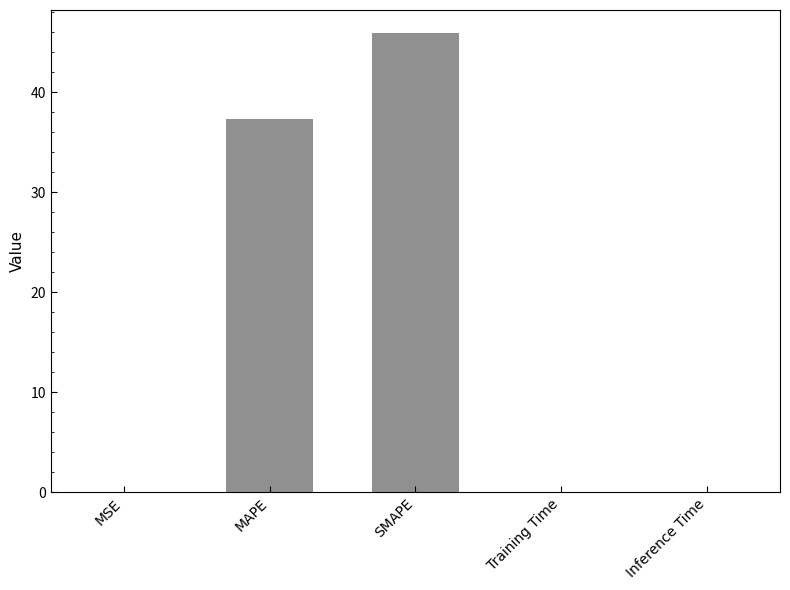

What is the change in value from MAPE to SMAPE?

+8.6